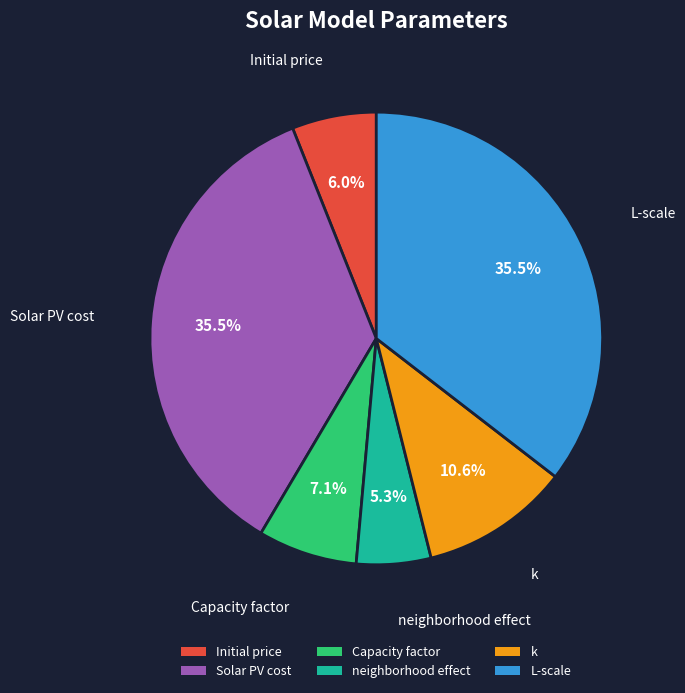

What percentage is the neighborhood effect slice, to the nearest percent?

5%